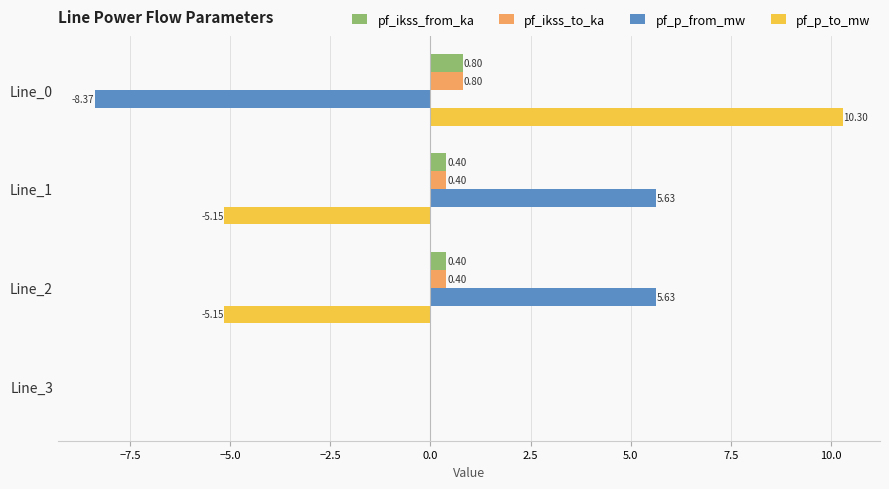

At which category is the sum across all series the highest?

Line_0